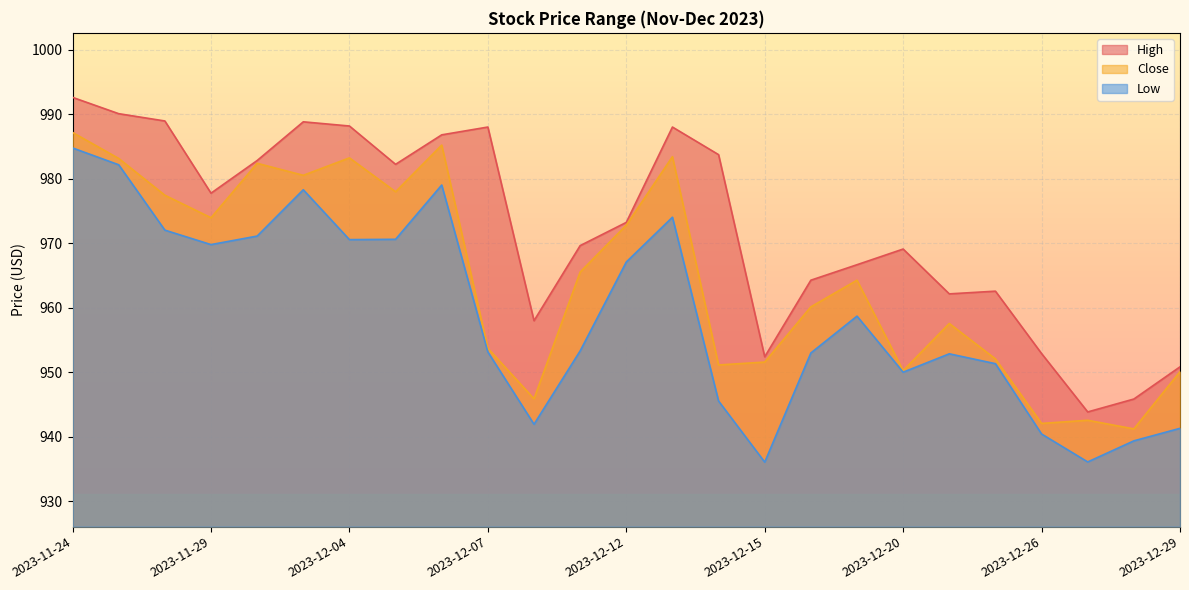

What is the difference between the High values at 2023-11-24 and 2023-12-27?

48.8